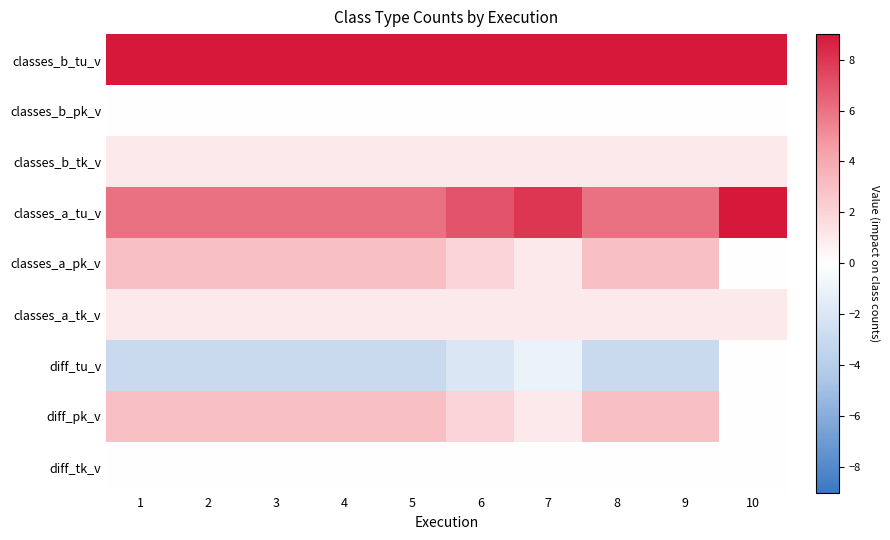

What is the difference between the highest and lowest values at 3?

12